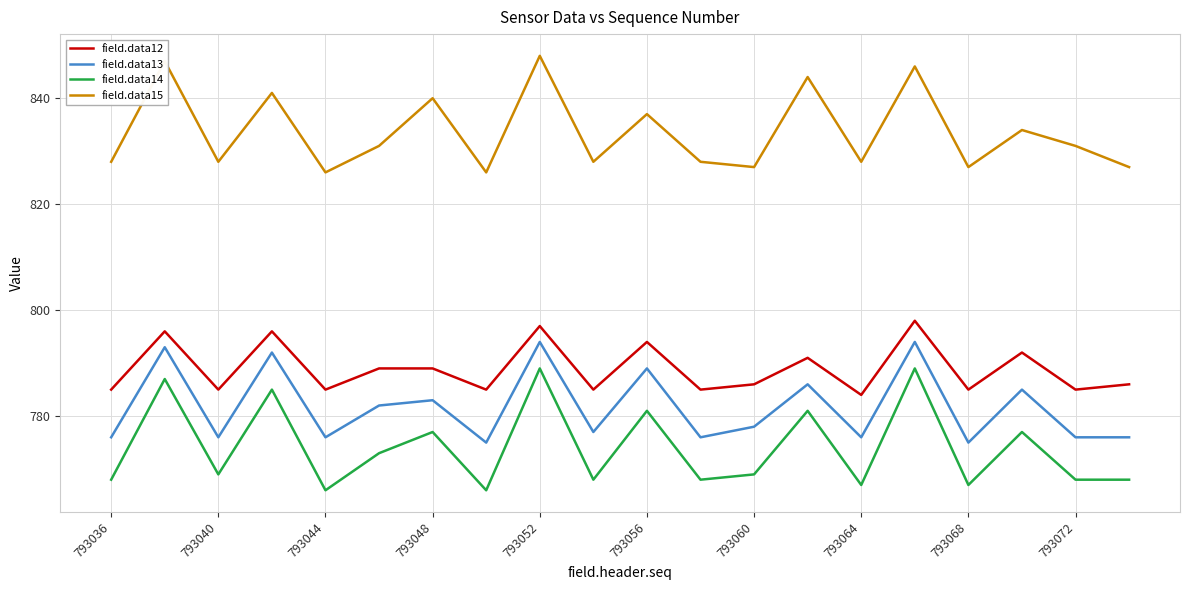

What is the sum of all field.data13 values?

15635